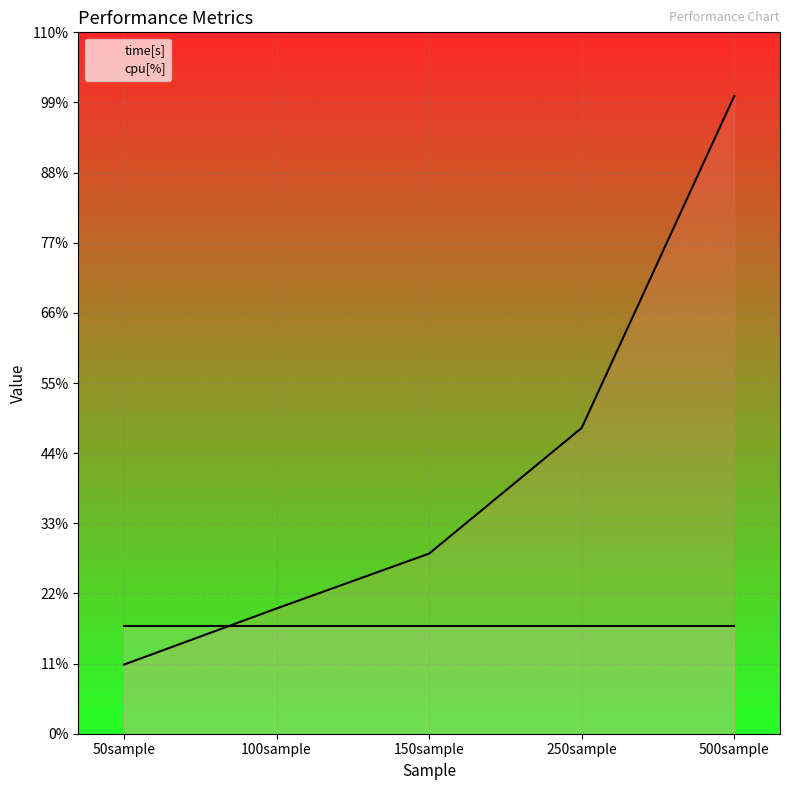

Which category has the lowest value across all series?

50sample